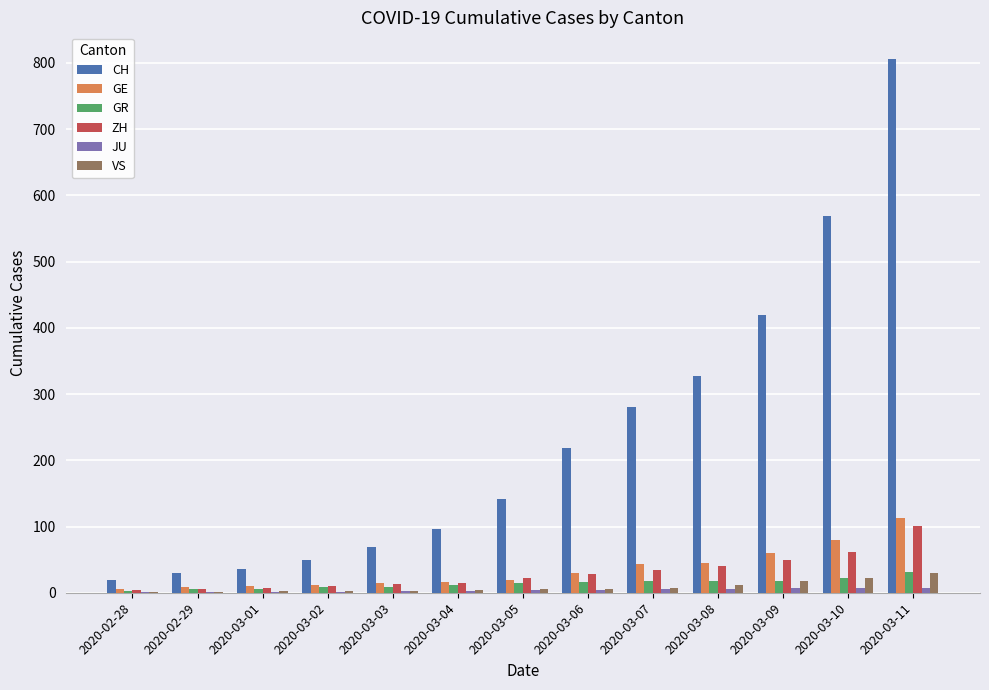

What is the highest value of the CH series?

806